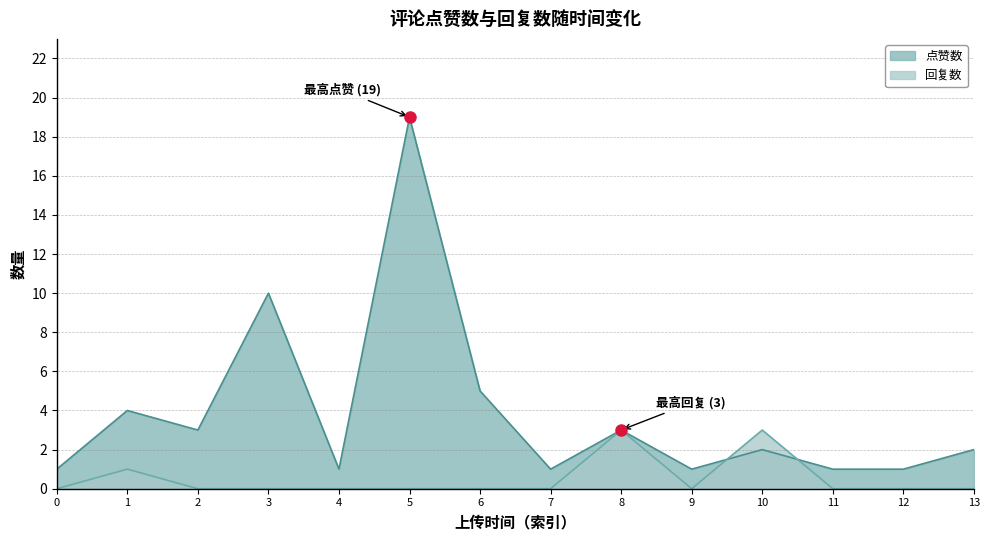

How many categories are shown in the chart?

14